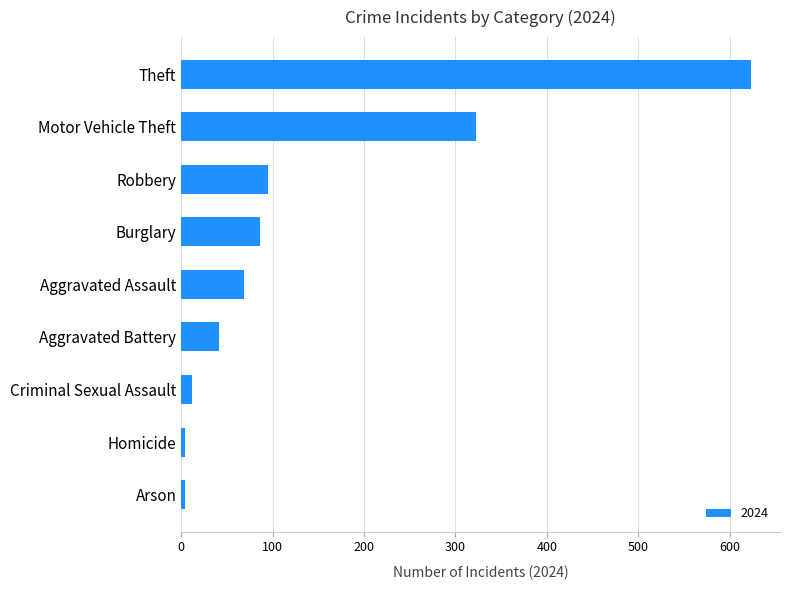

Does the chart contain any negative values?

No